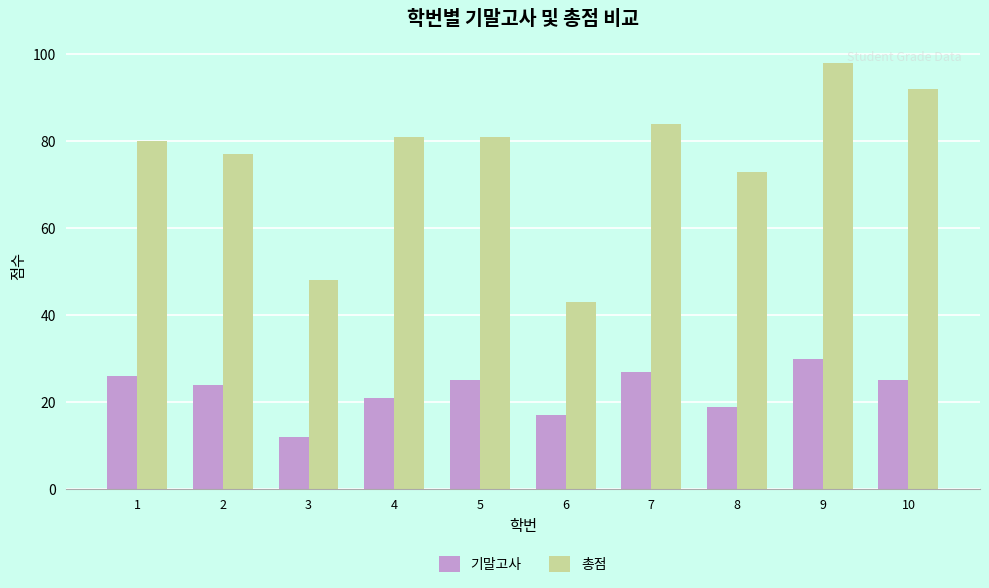

Reading left to right, transcribe all the data shown in this chart.

기말고사: 1=26	2=24	3=12	4=21	5=25	6=17	7=27	8=19	9=30	10=25
총점: 1=80	2=77	3=48	4=81	5=81	6=43	7=84	8=73	9=98	10=92